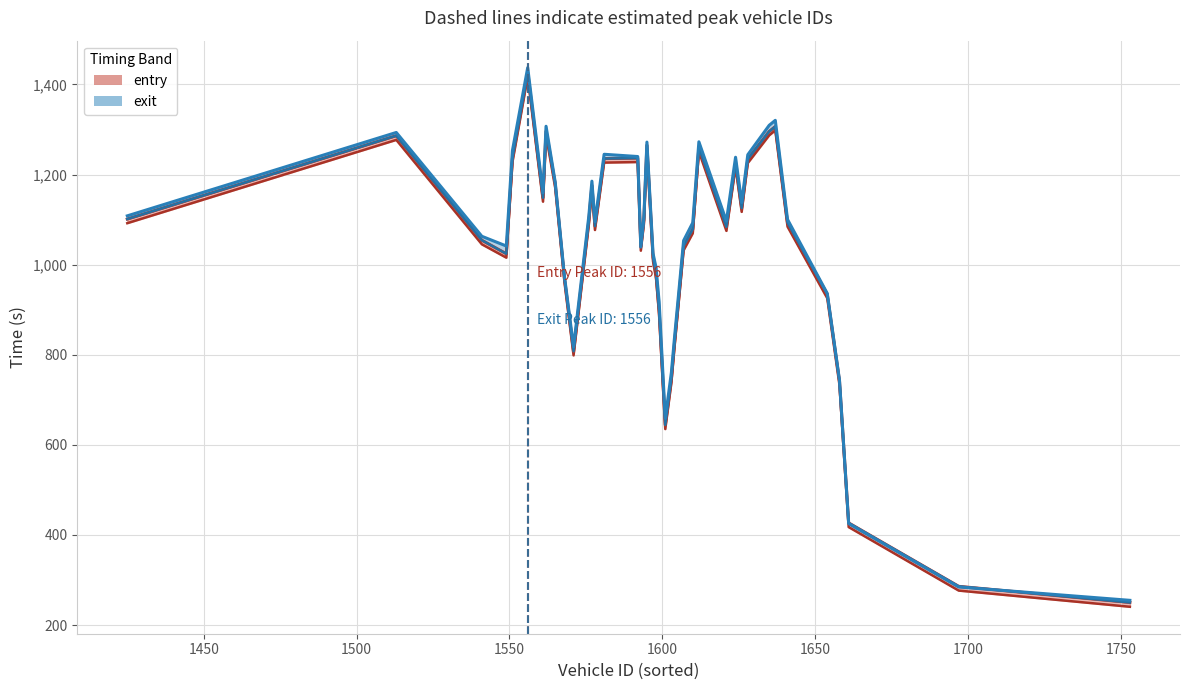

At how many categories does at least one series exceed 1102?

40